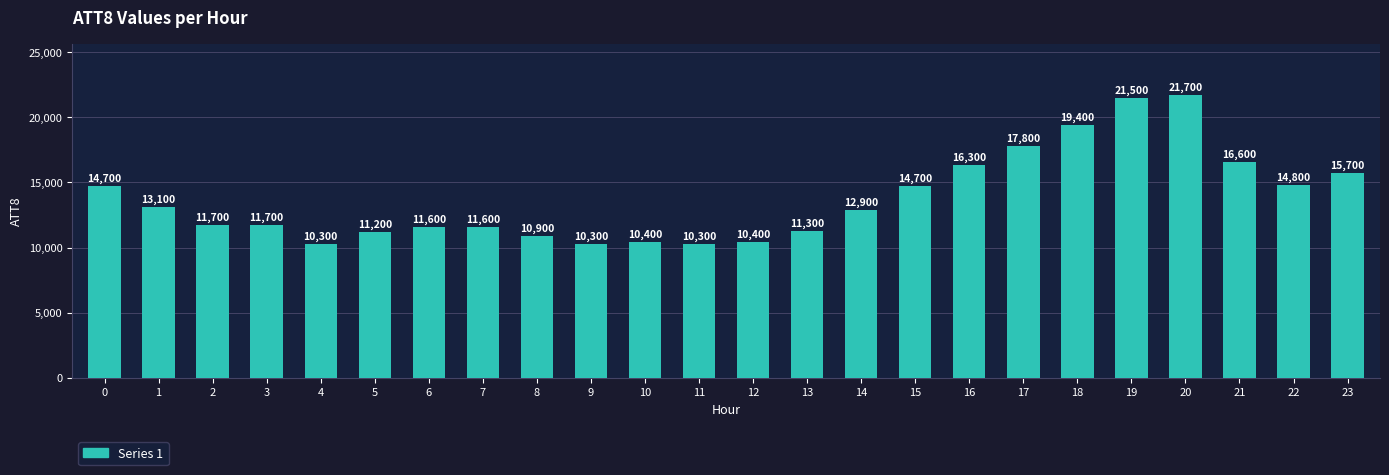

Which category has the highest value across all series?

20